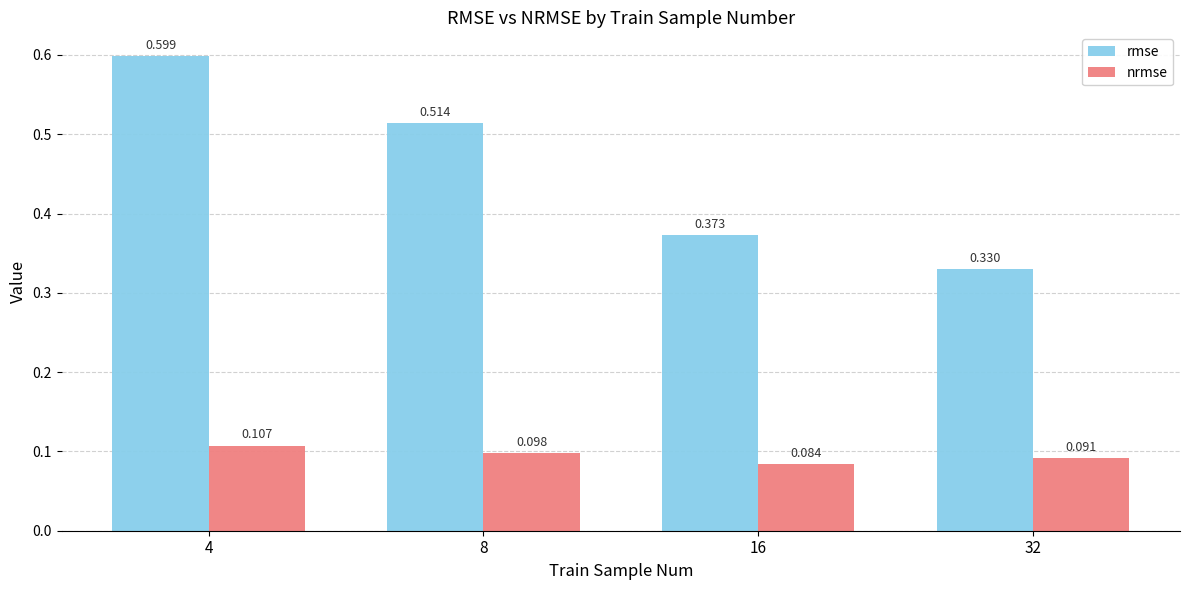

Are the bars horizontal?

No